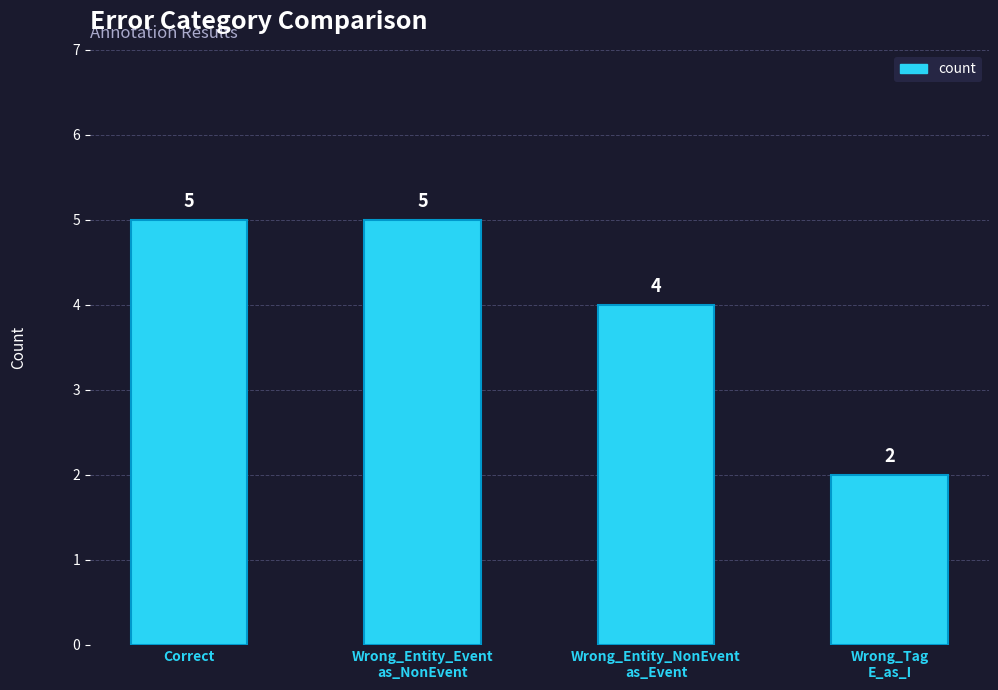

What is the difference between the maximum and minimum values?

3